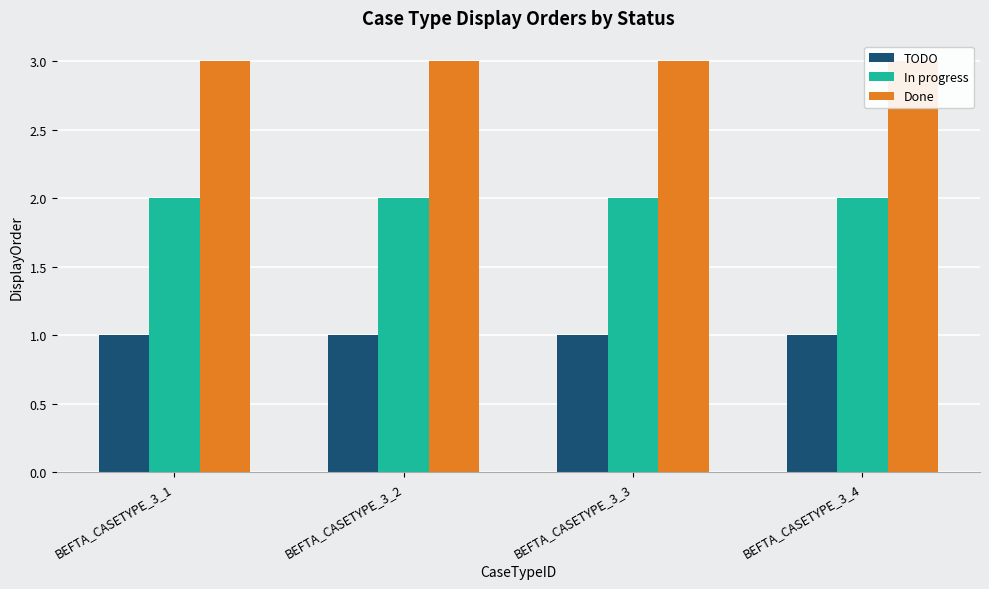

What is the average value of the TODO series?

1